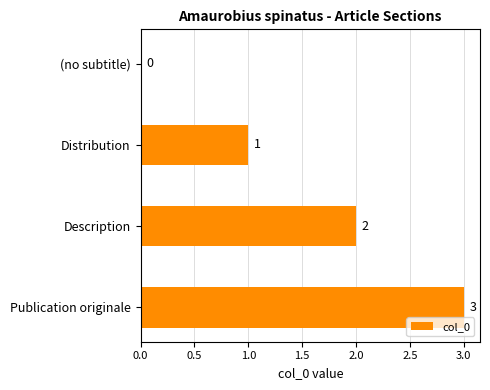

Is it true that the value at (no subtitle) is 0?

True